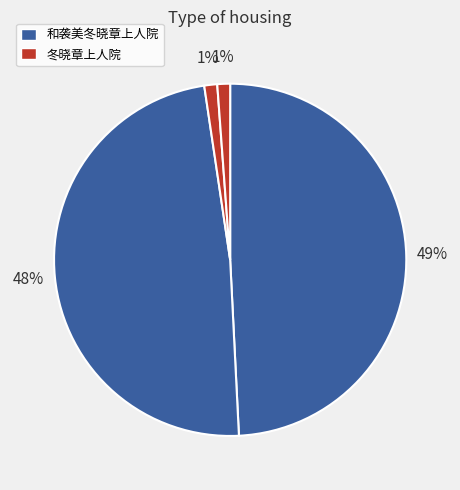

Which category has the smallest portion of the pie?

冬晓章上人院 (27987)